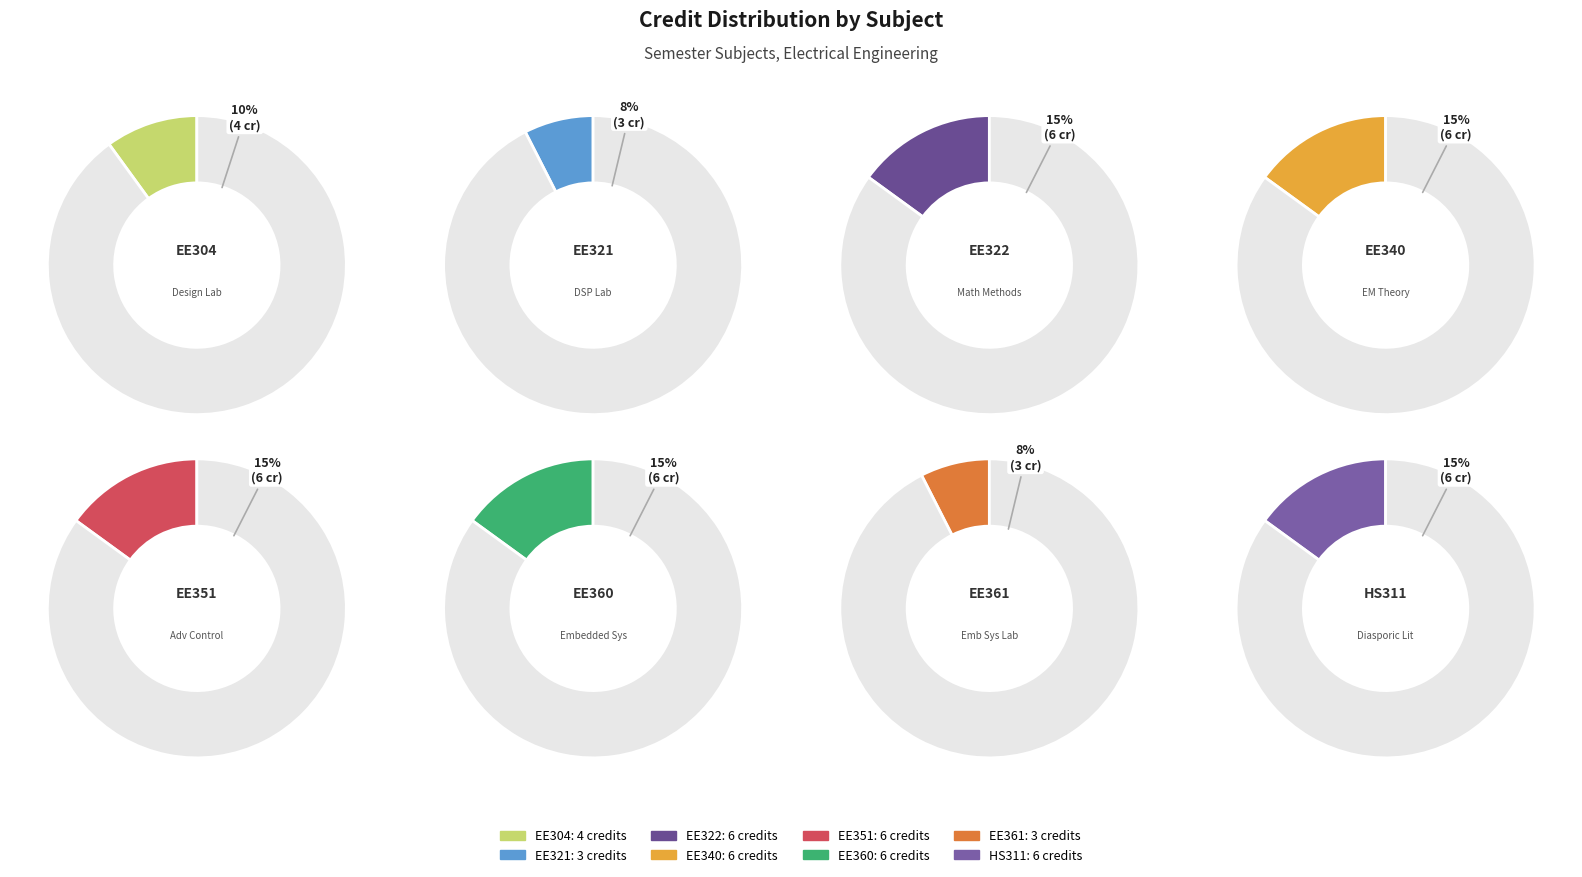

To the nearest percent, what is the average slice percentage?

12%